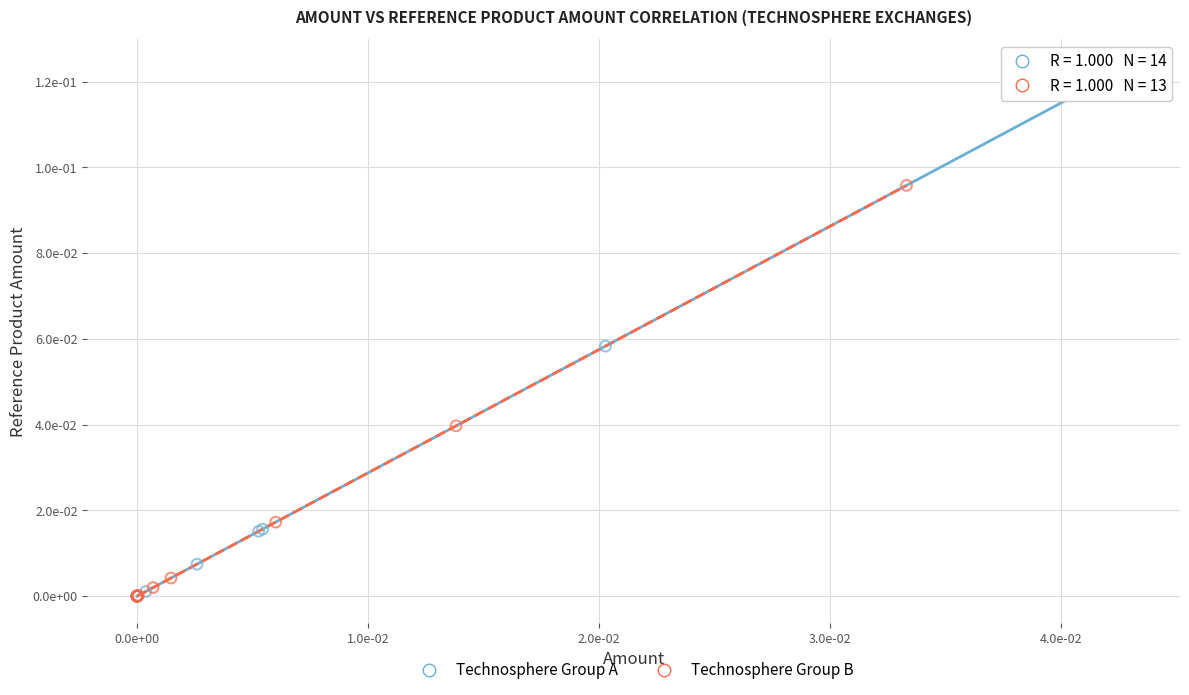

What are all the series names shown in the legend?

Technosphere Group A, Technosphere Group B